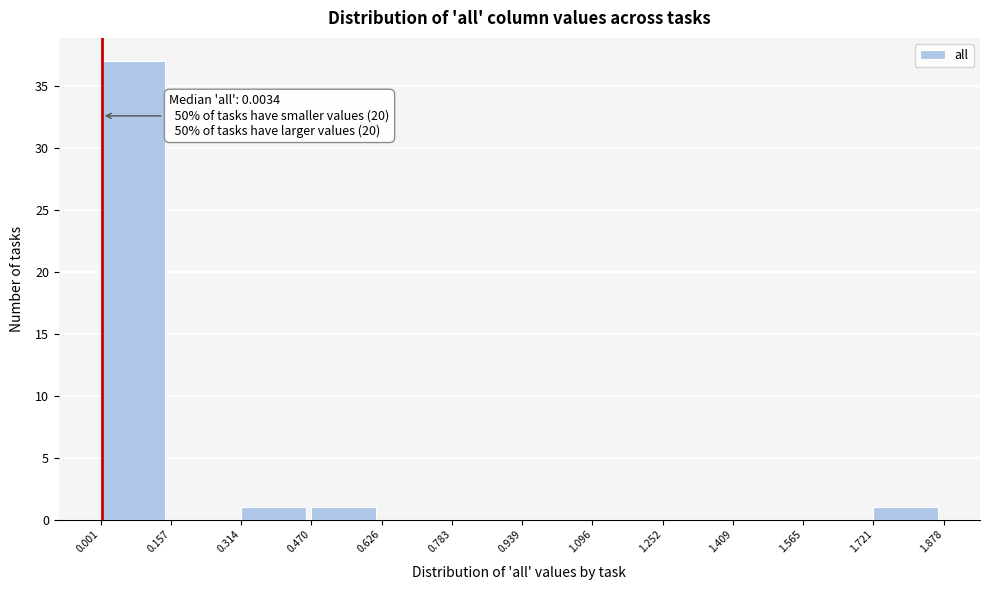

Which range on the x-axis has the tallest bar?

0.001 to 0.157